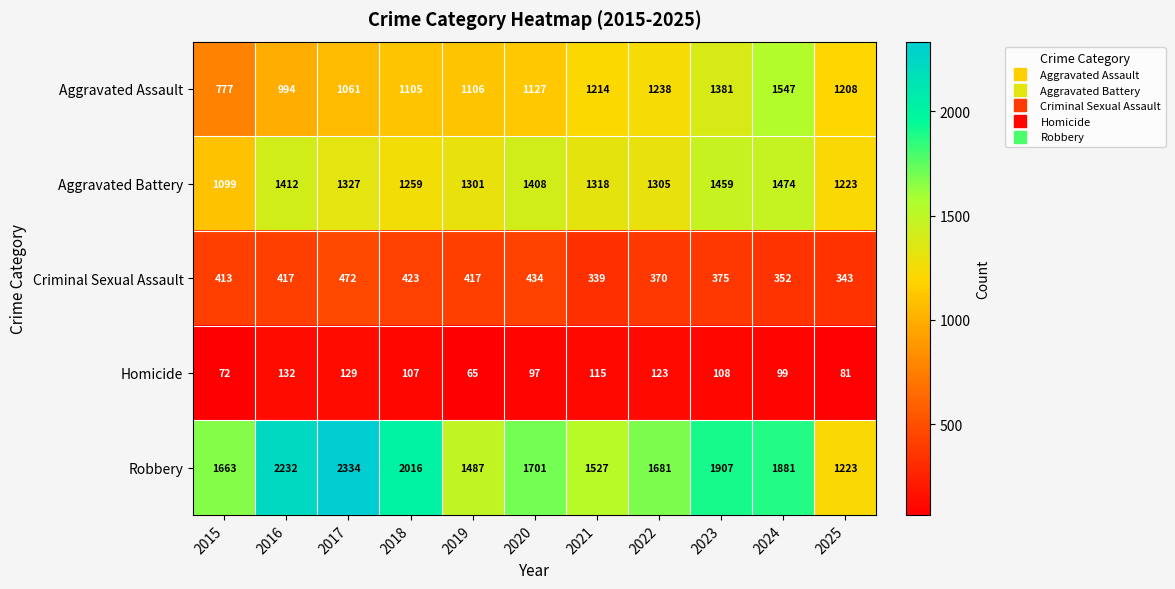

How many data points does each series have?

11